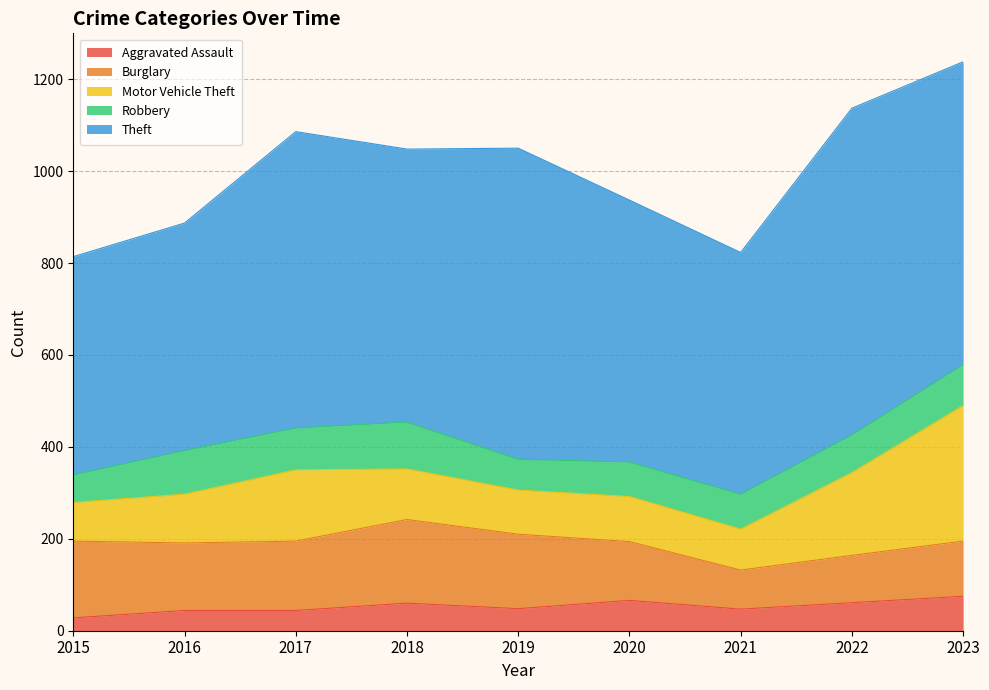

Does the chart have visible grid lines?

Yes